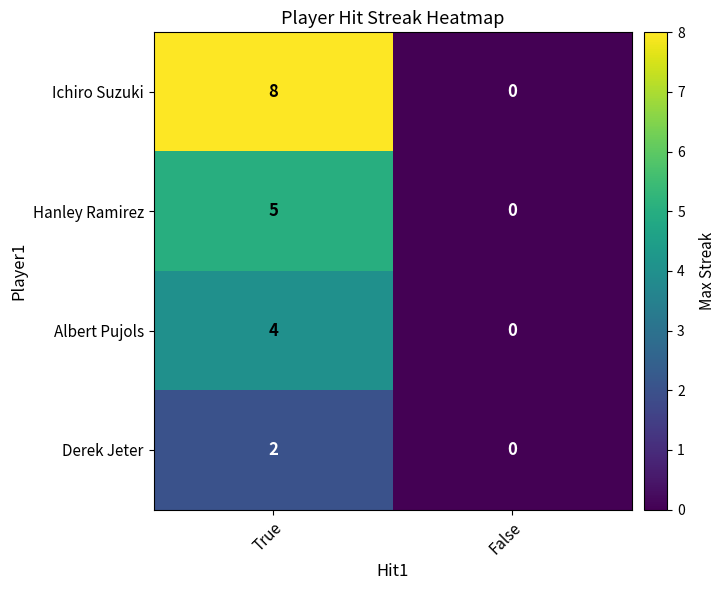

True or false: Hanley Ramirez has a value of 5 at True.

True